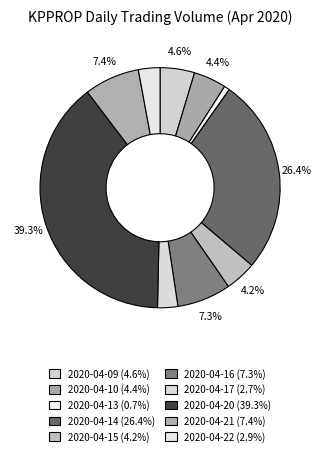

How many slices are in this pie chart?

10